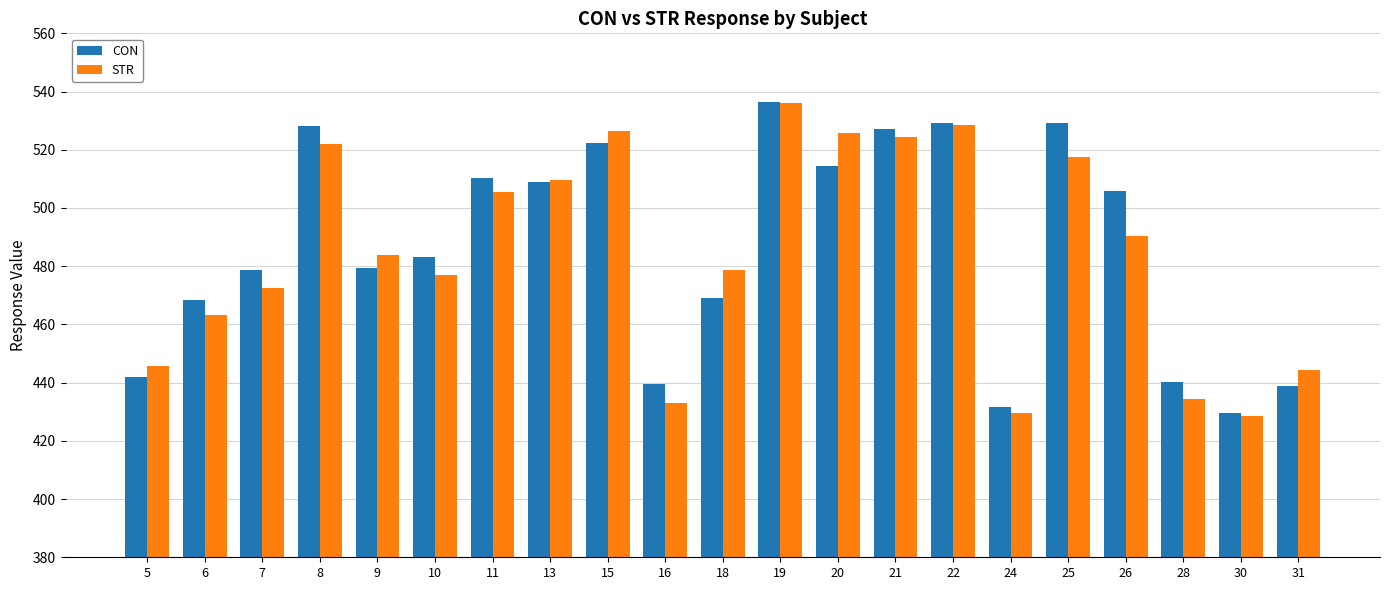

At how many categories does at least one series exceed 458?

15